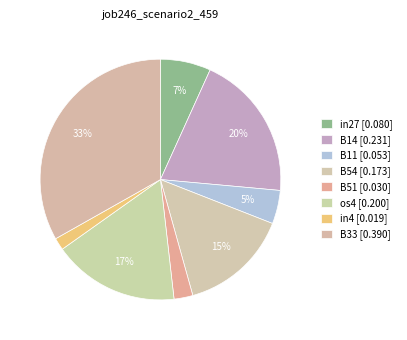

How many segments does this pie chart have?

8